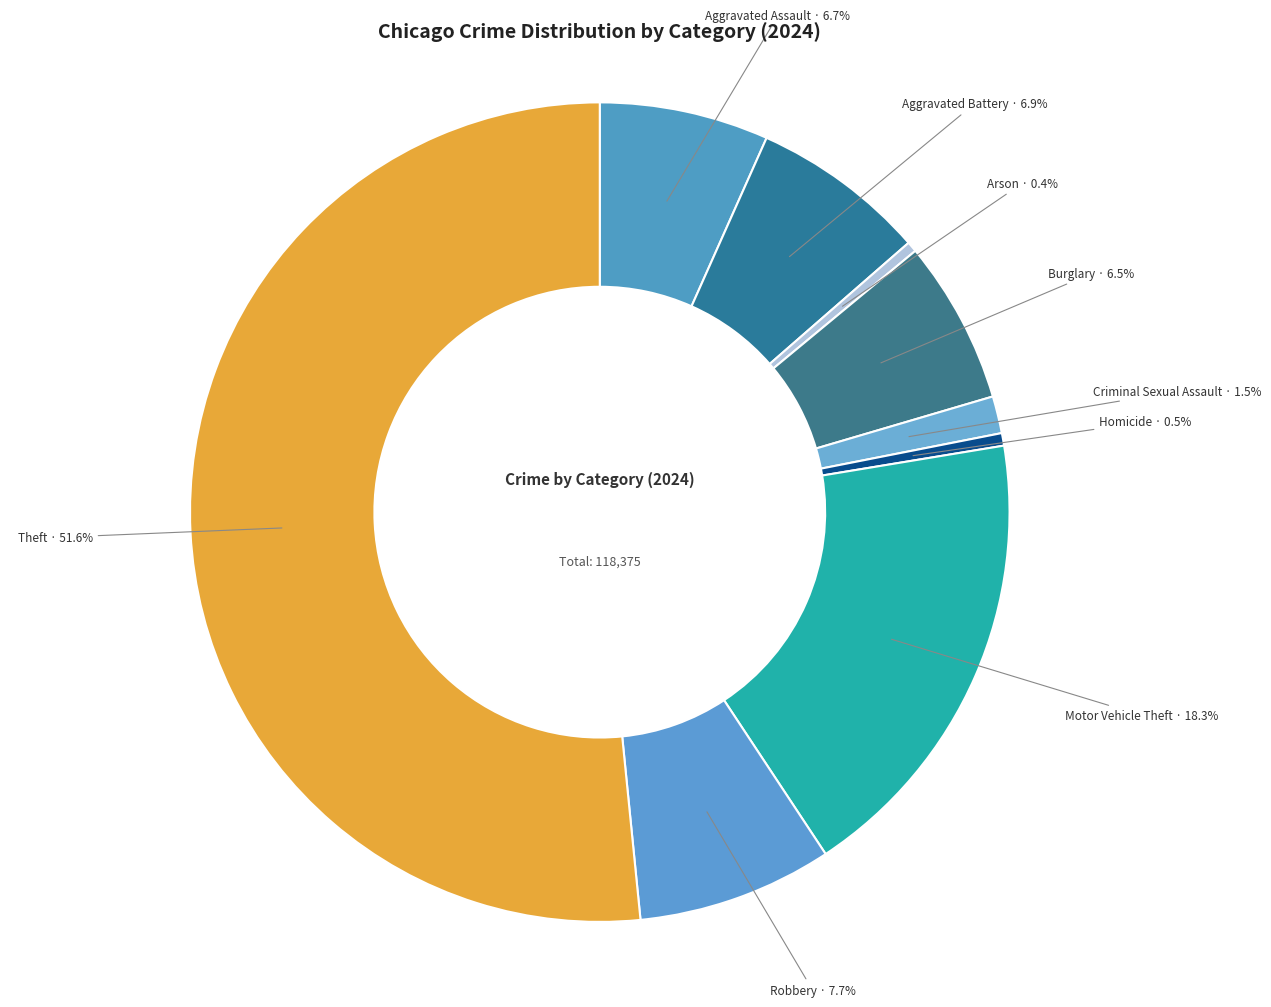

Which category has the biggest portion of the pie?

Theft